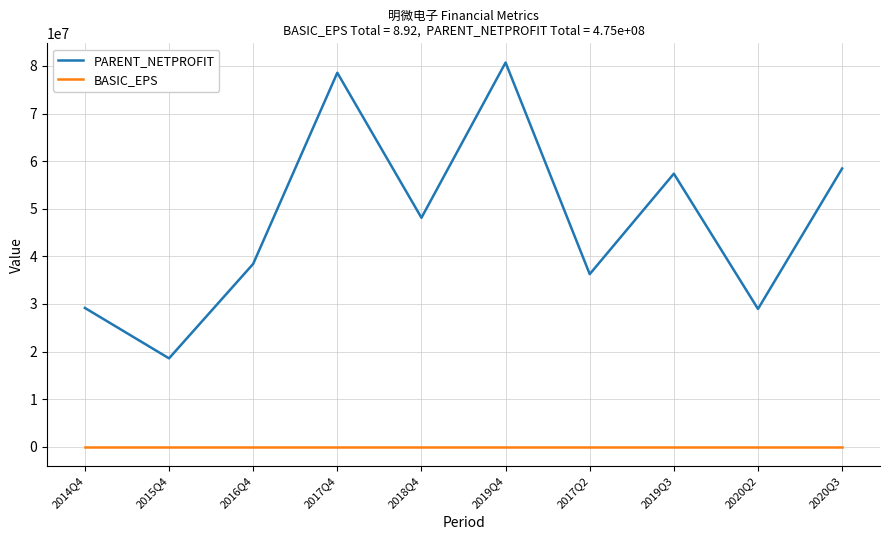

List the series in order of their peak value, highest first.

PARENT_NETPROFIT, BASIC_EPS